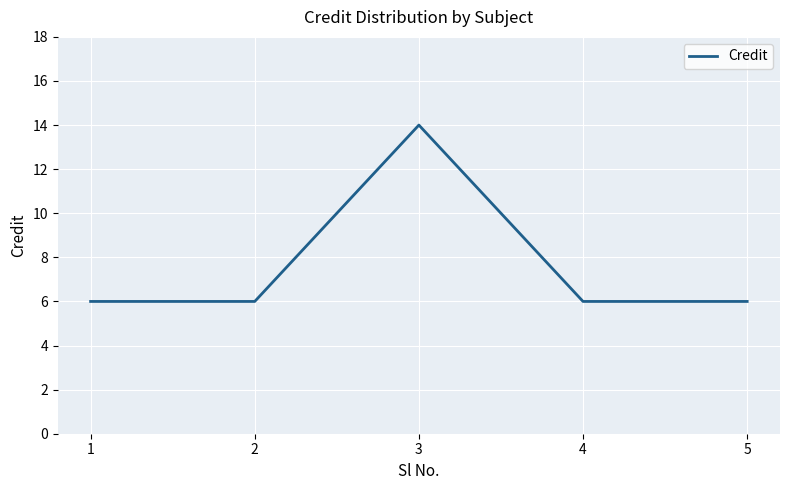

True or false: there are more than 2 points higher than both neighbors.

False